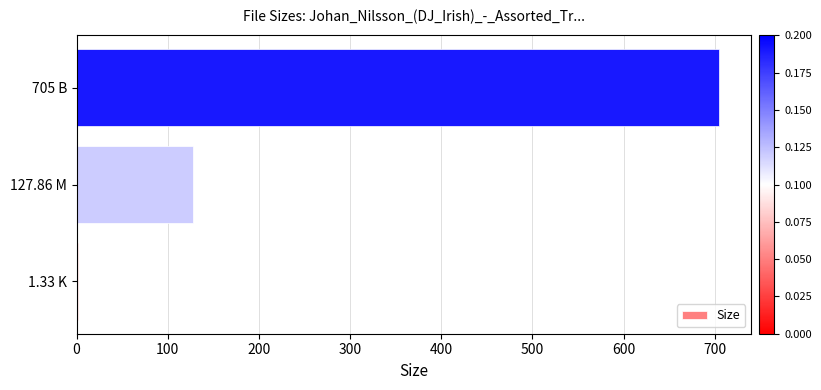

Which has a higher value, 127.86 M or 705 B?

705 B